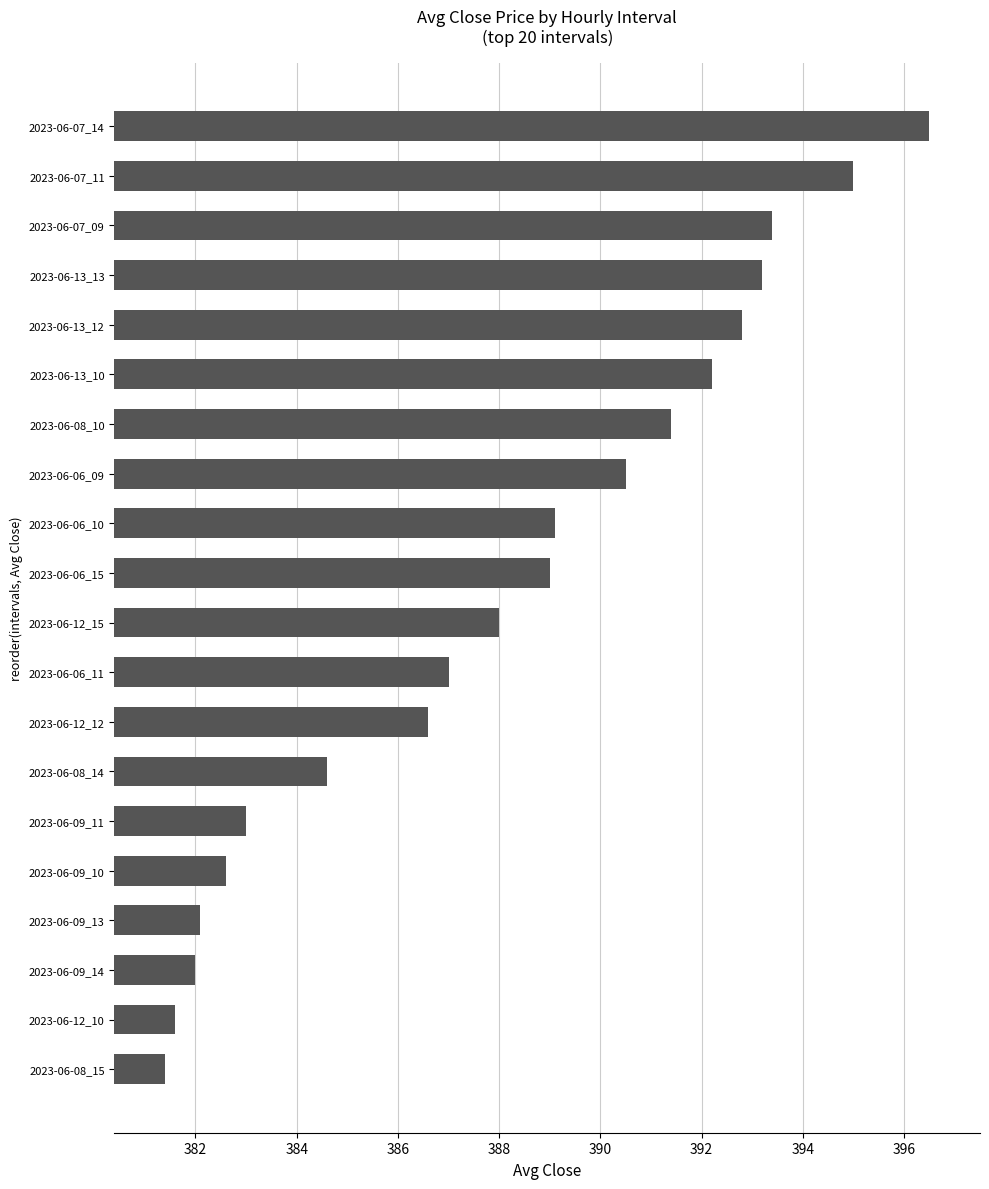

Which has a higher value, 2023-06-13_10 or 2023-06-13_12?

2023-06-13_12